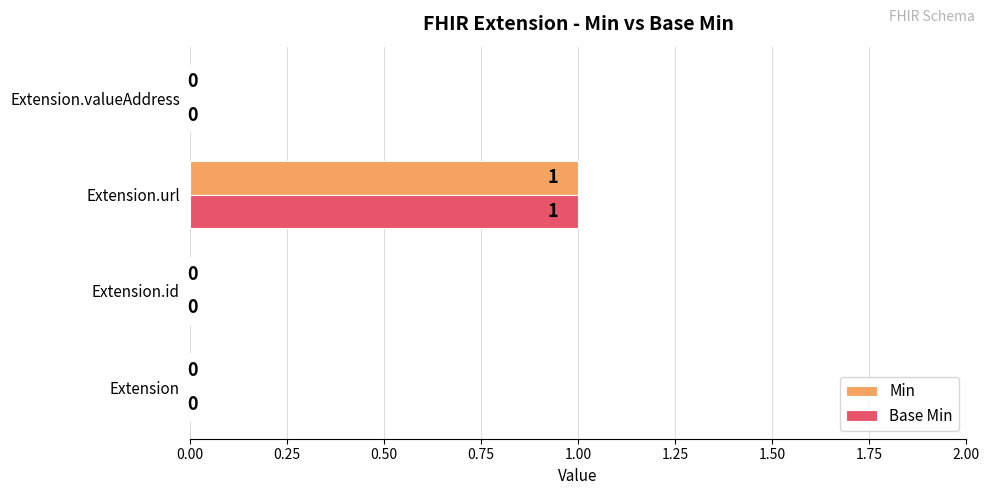

How many Base Min values are between 0 and 1?

4